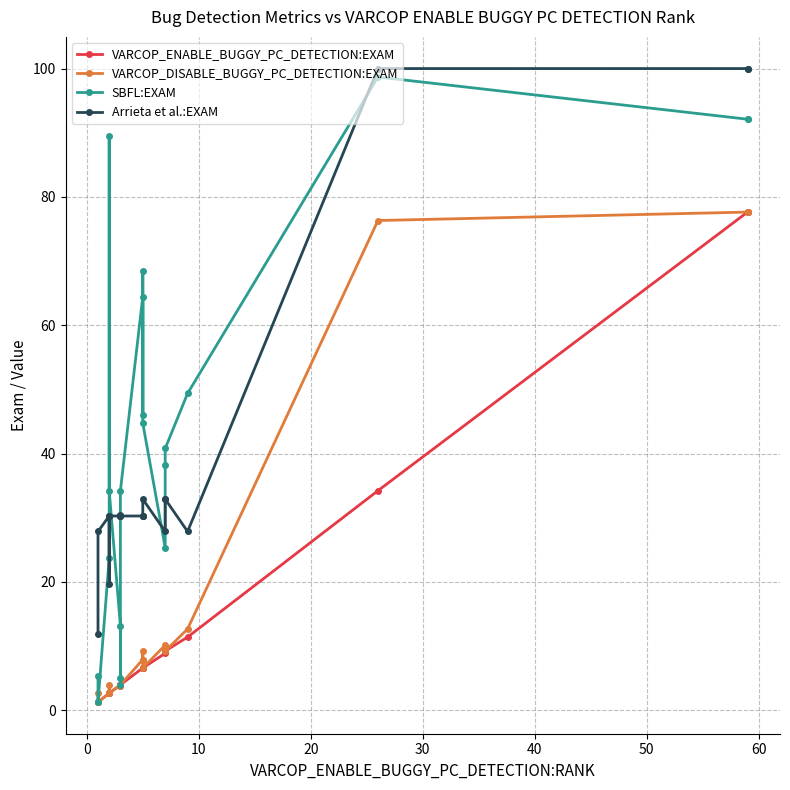

Which series has the largest total across all categories?

SBFL:EXAM